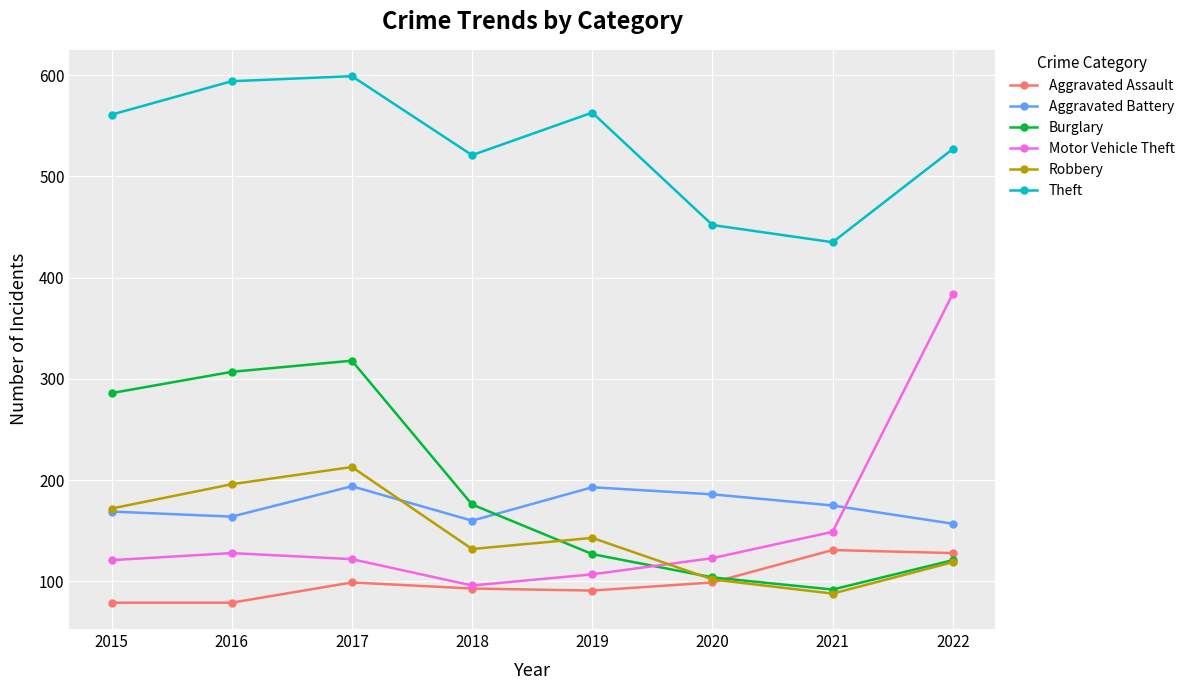

Which category has the lowest value in the Robbery series?

2021